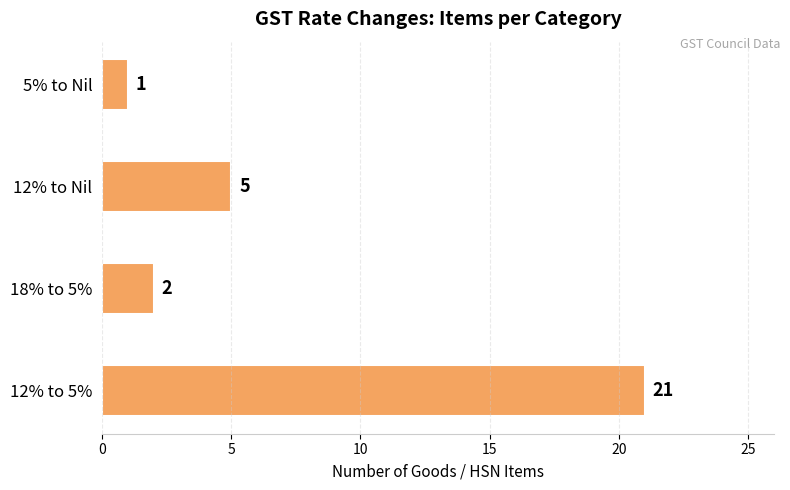

What is the sum of all values?

29